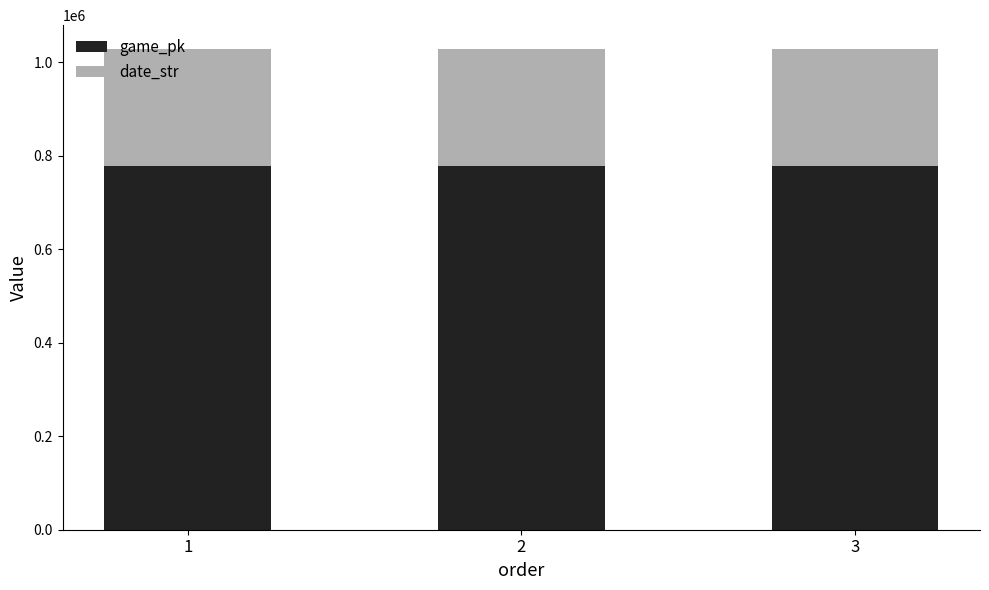

What is the lowest value of the game_pk series?

777080